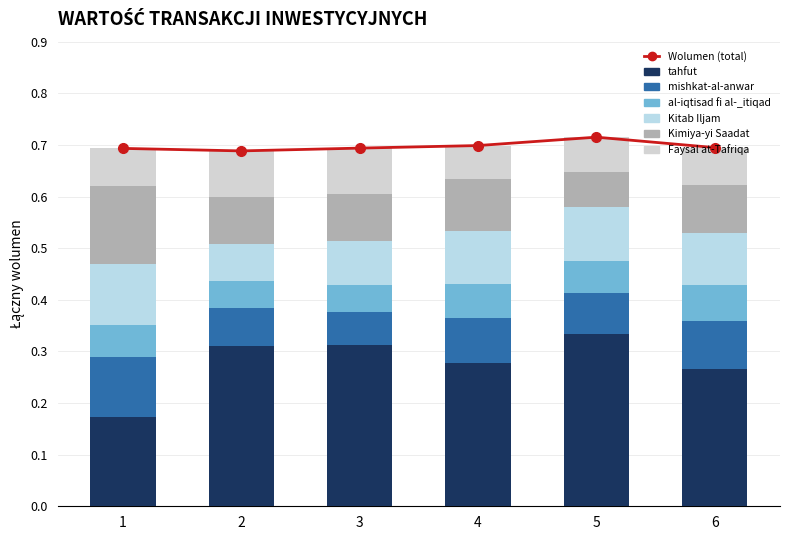

Reading right to left, what are all the values shown in this chart?

tahfut: 6=0.3	5=0.3	4=0.3	3=0.3	2=0.3	1=0.2
mishkat-al-anwar: 6=0.1	5=0.1	4=0.1	3=0.1	2=0.1	1=0.1
al-iqtisad fi al-_itiqad: 6=0.1	5=0.1	4=0.1	3=0.1	2=0.1	1=0.1
Kitab Iljam: 6=0.1	5=0.1	4=0.1	3=0.1	2=0.1	1=0.1
Kimiya-yi Saadat: 6=0.1	5=0.1	4=0.1	3=0.1	2=0.1	1=0.2
Faysal at-Tafriqa: 6=0.1	5=0.1	4=0.1	3=0.1	2=0.1	1=0.1